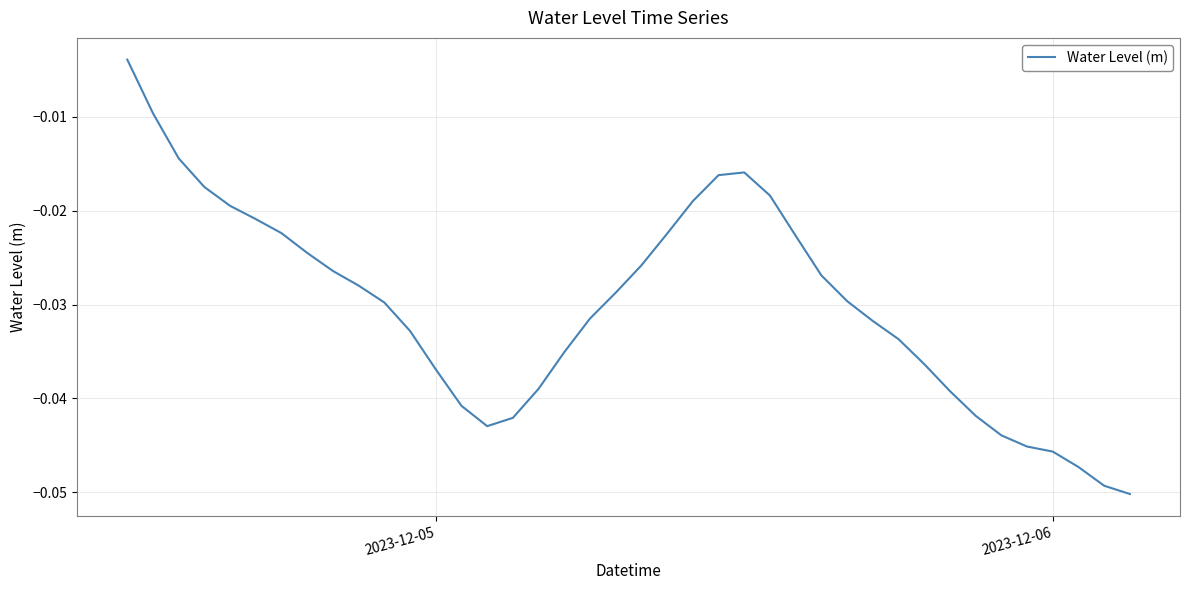

Does the chart have visible grid lines?

Yes